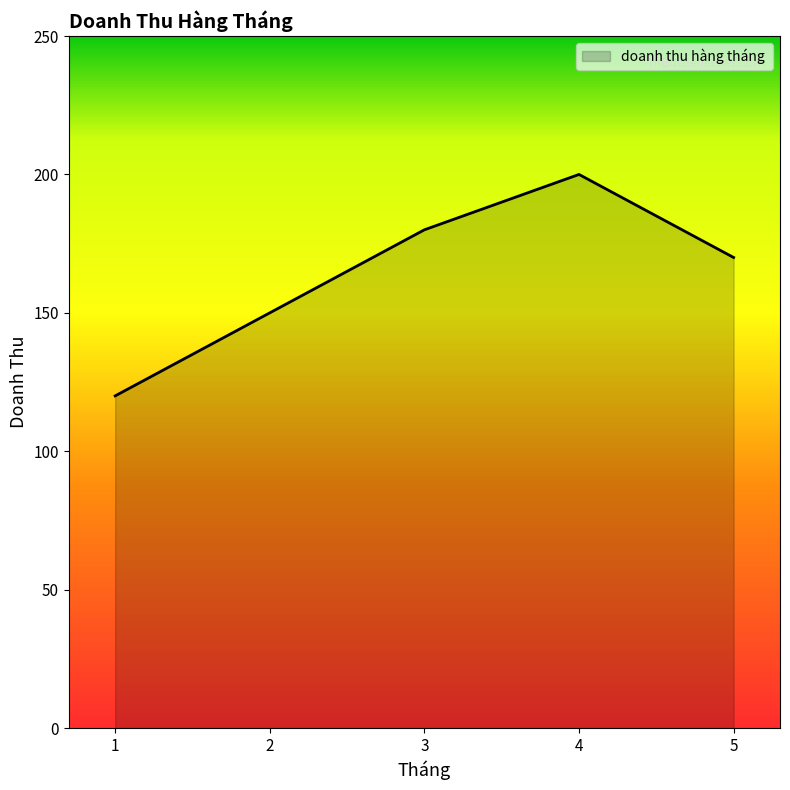

Which has a higher value, 2 or 1?

2